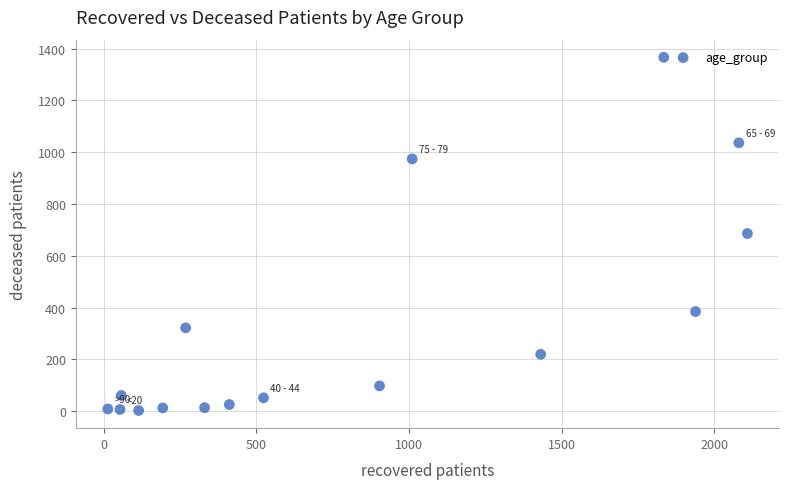

What is the range of X values (max minus min)?

2095